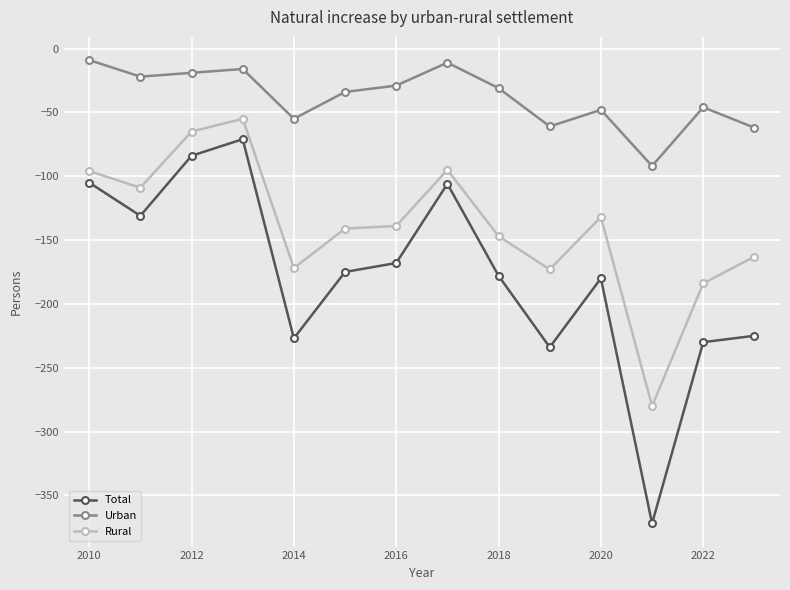

Which series has the largest range (max minus min)?

Total